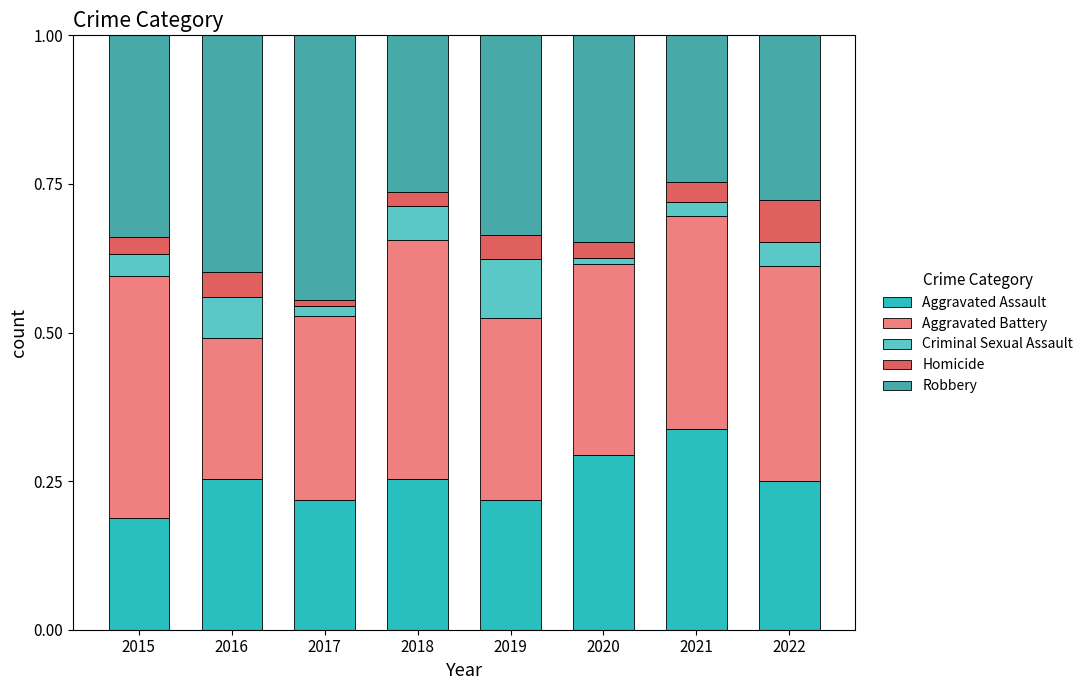

What is the total value across all series at 2016?

1.0